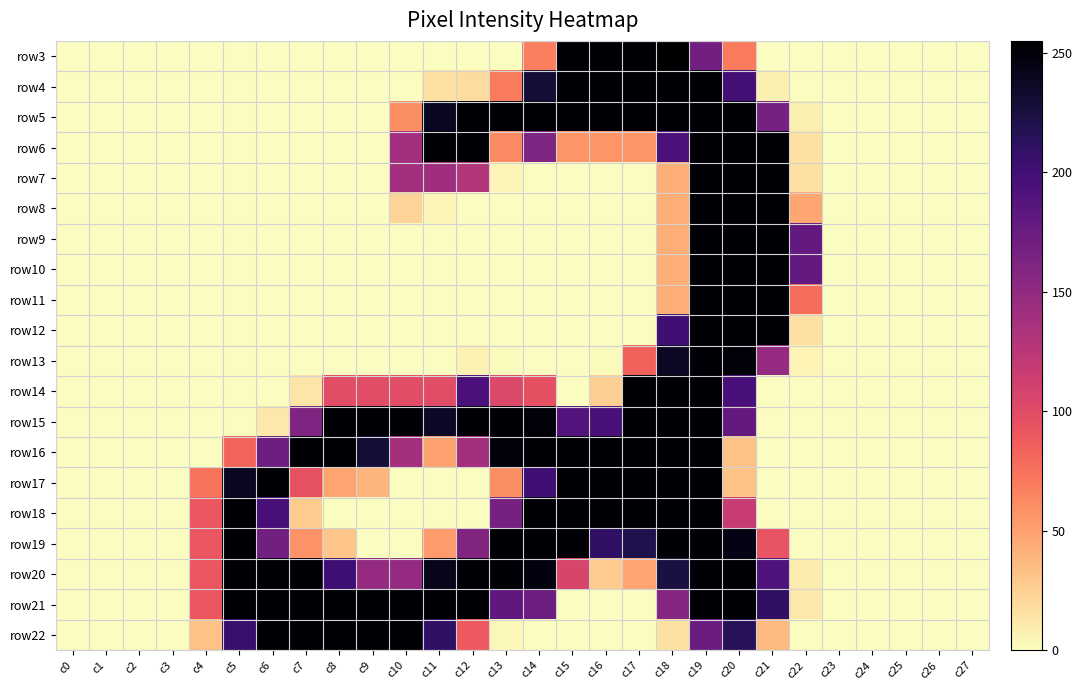

What is the difference between the highest and lowest values at c16?

254